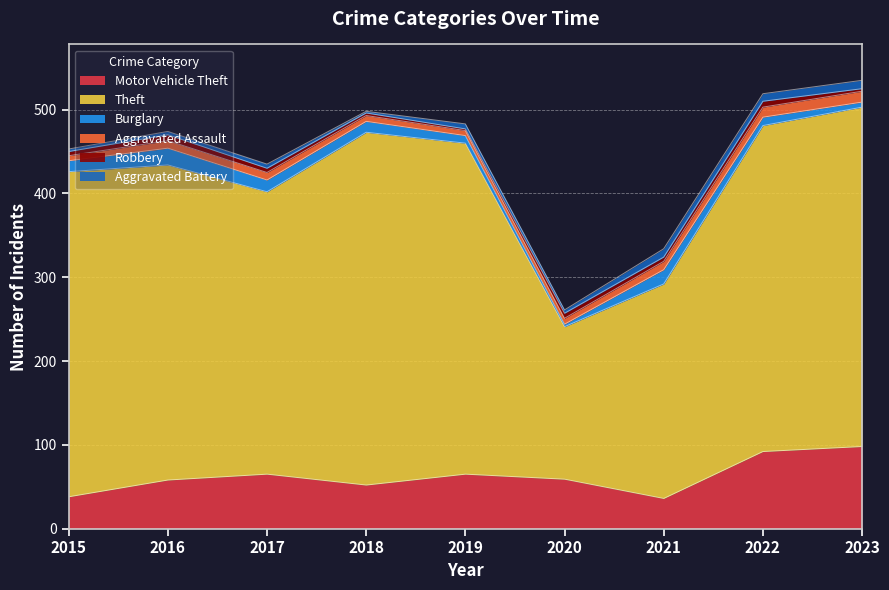

True or false: Aggravated Battery has more than 0 points higher than both neighbors.

True